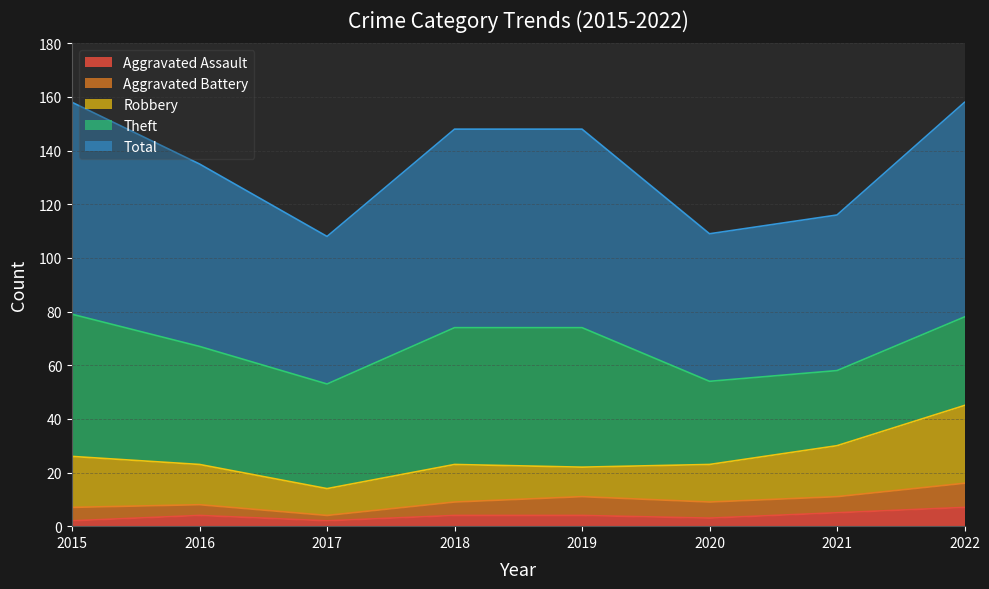

True or false: Theft and Robbery intersect in this chart.

False